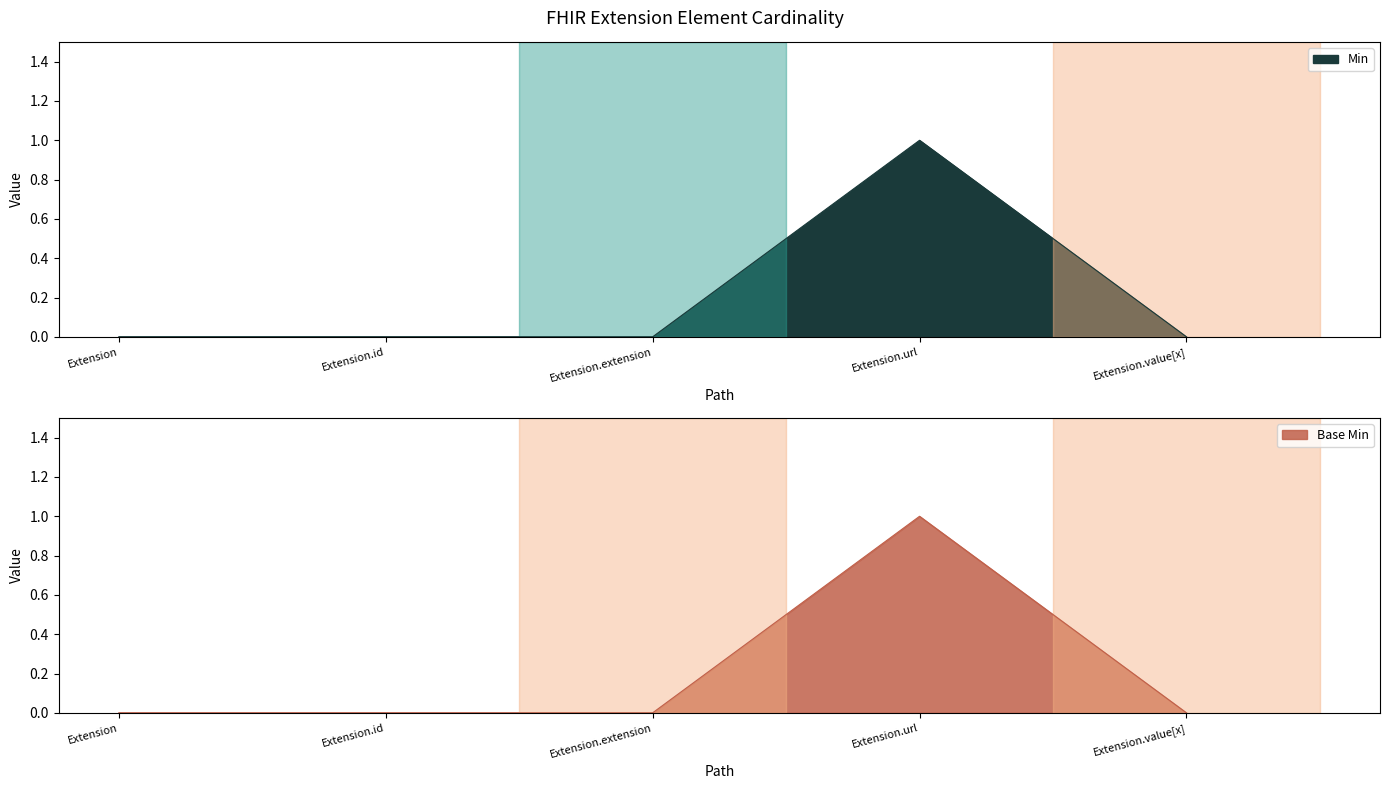

How many values in Base Min are above zero?

1